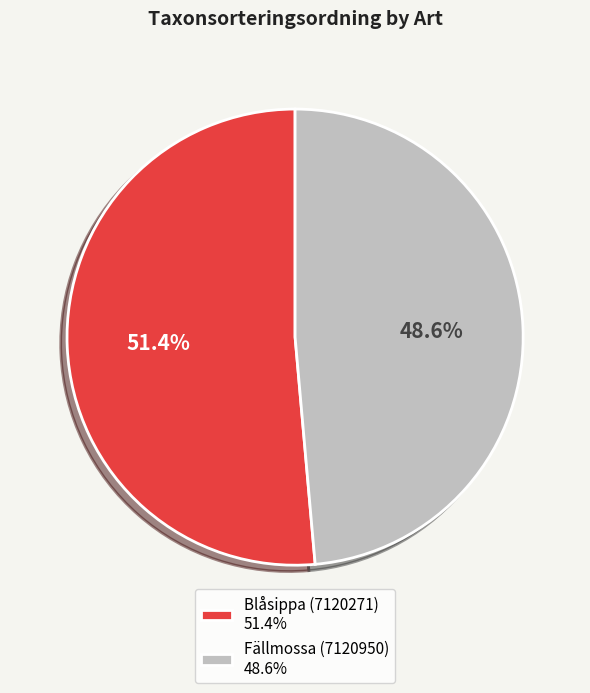

Does Blåsippa (7120271) represent more than half of the total?

Yes